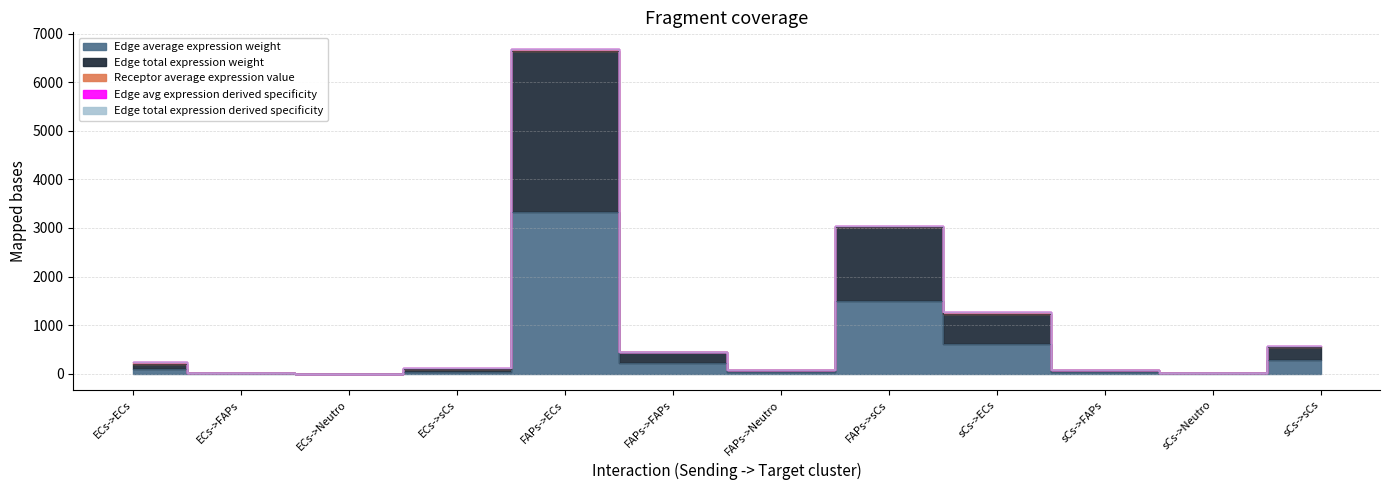

How many distinct data groups are displayed?

4